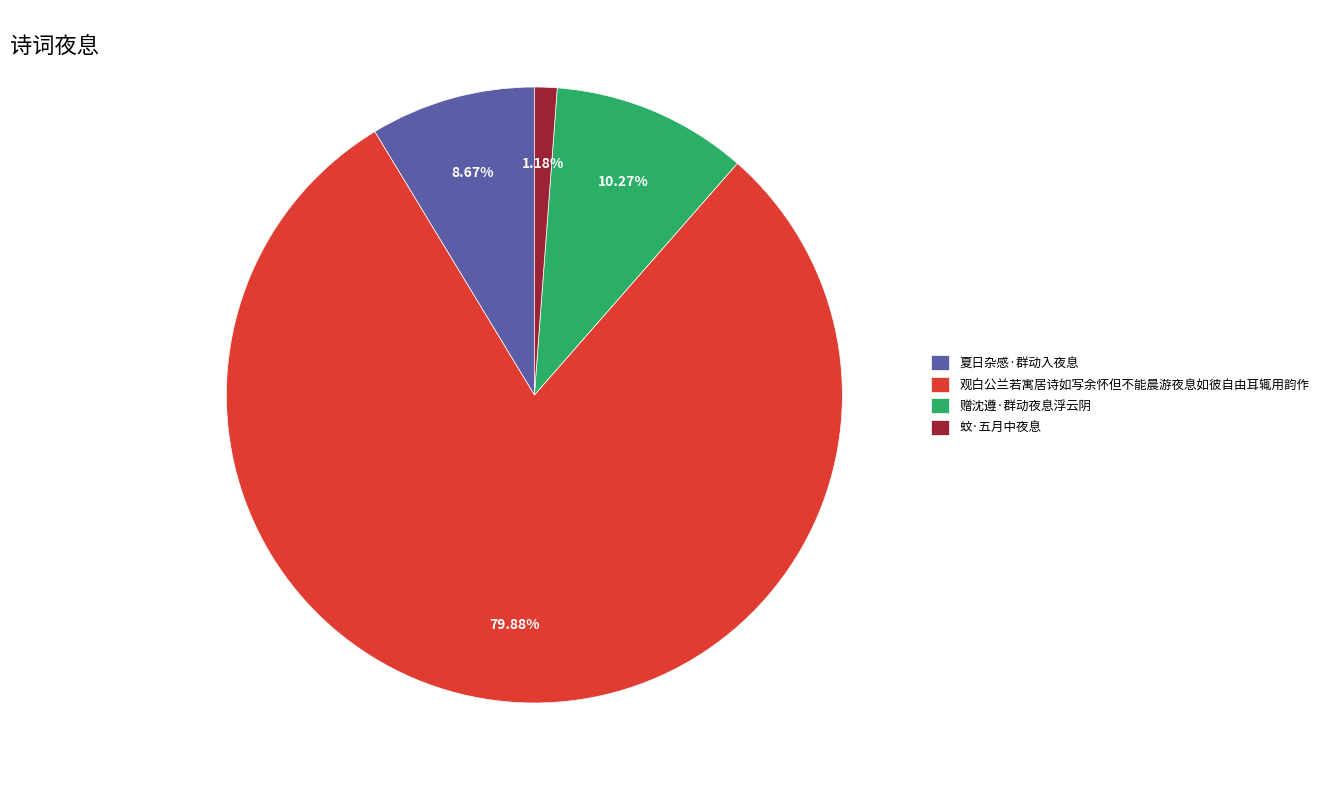

Which category accounts for the majority?

观白公兰若寓居诗如写余怀但不能晨游夜息如彼自由耳辄用韵作